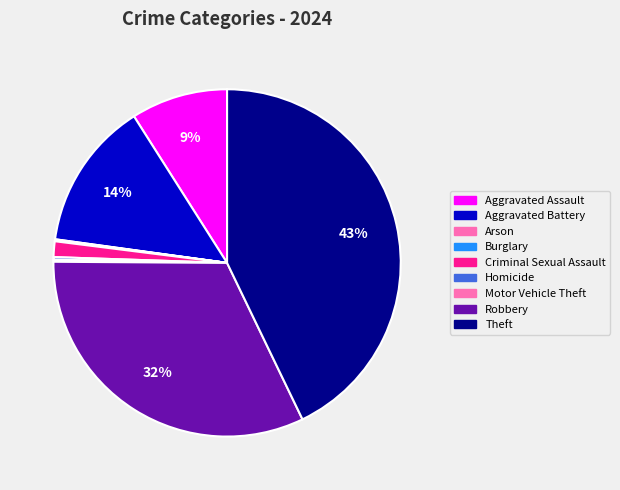

Does any single category account for the majority?

No